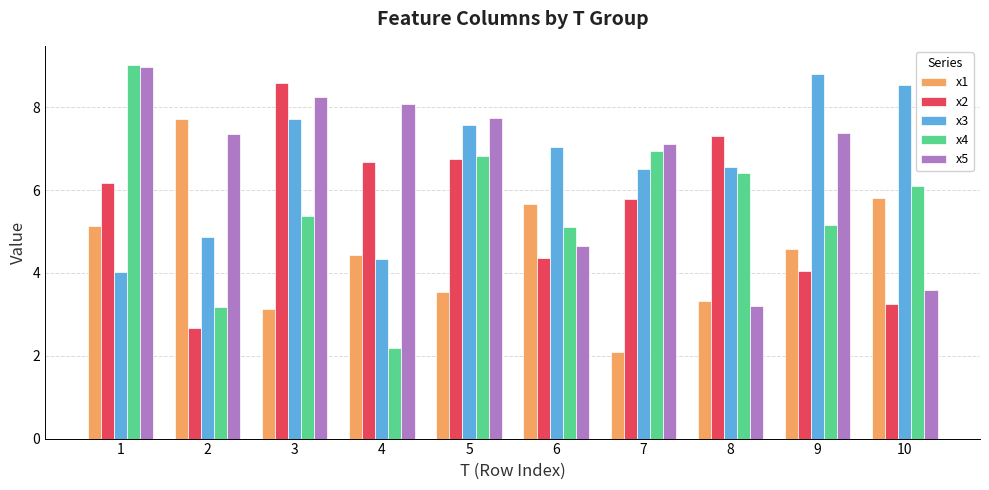

What is the difference between the maximum and minimum values in the x4 series?

6.8